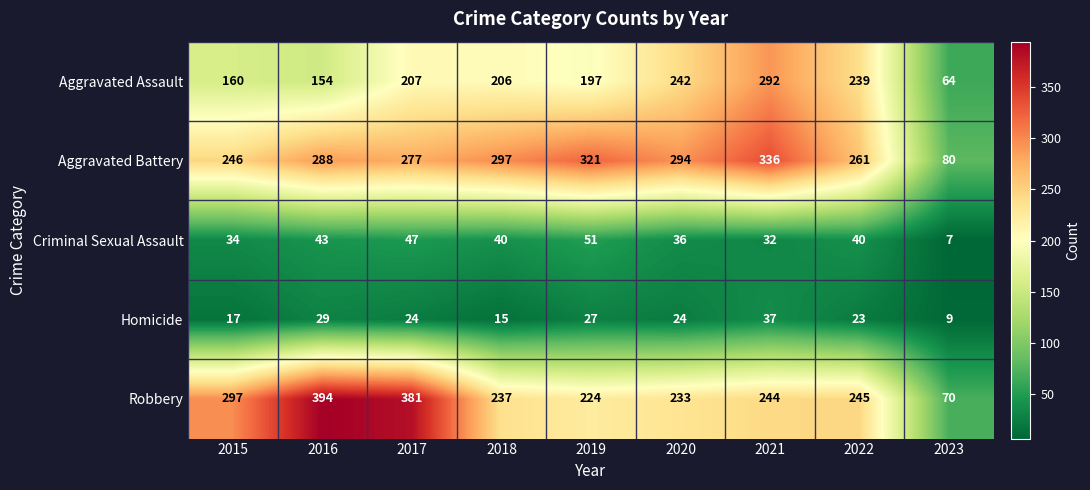

What is the greatest value displayed?

394